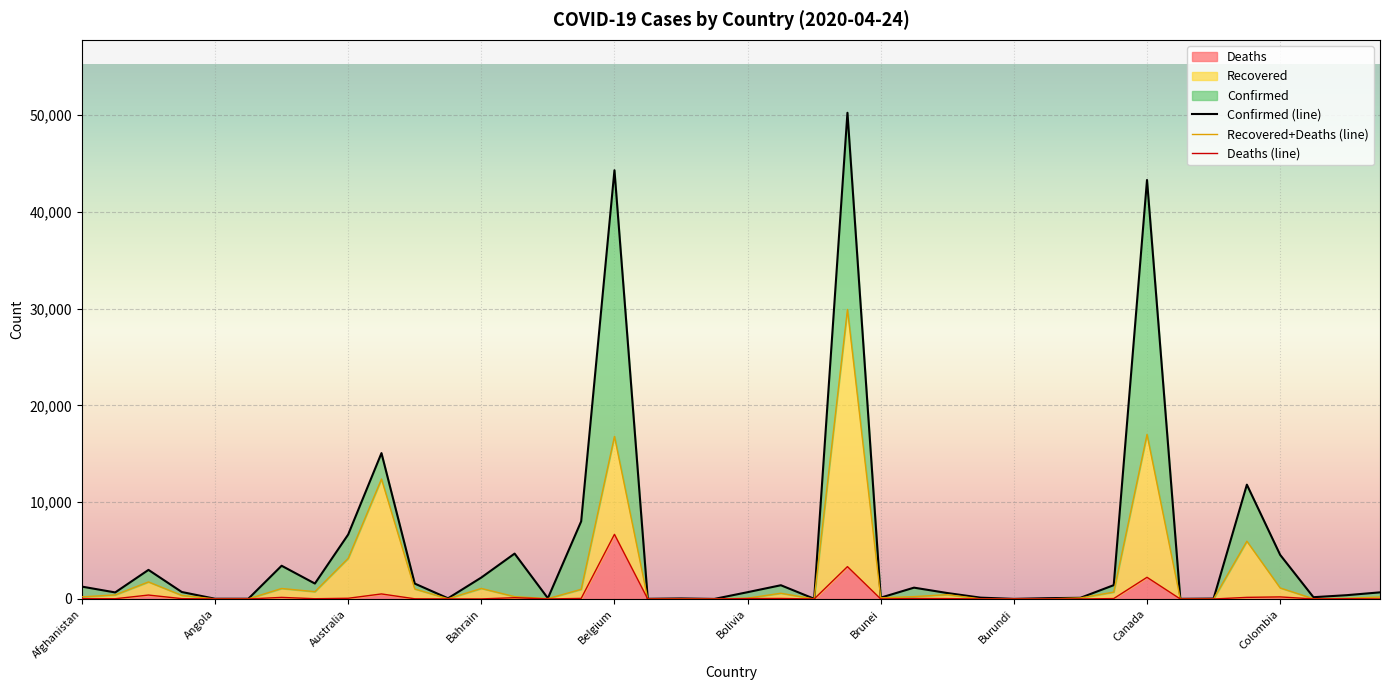

How many values in the Deaths series exceed 27?

18